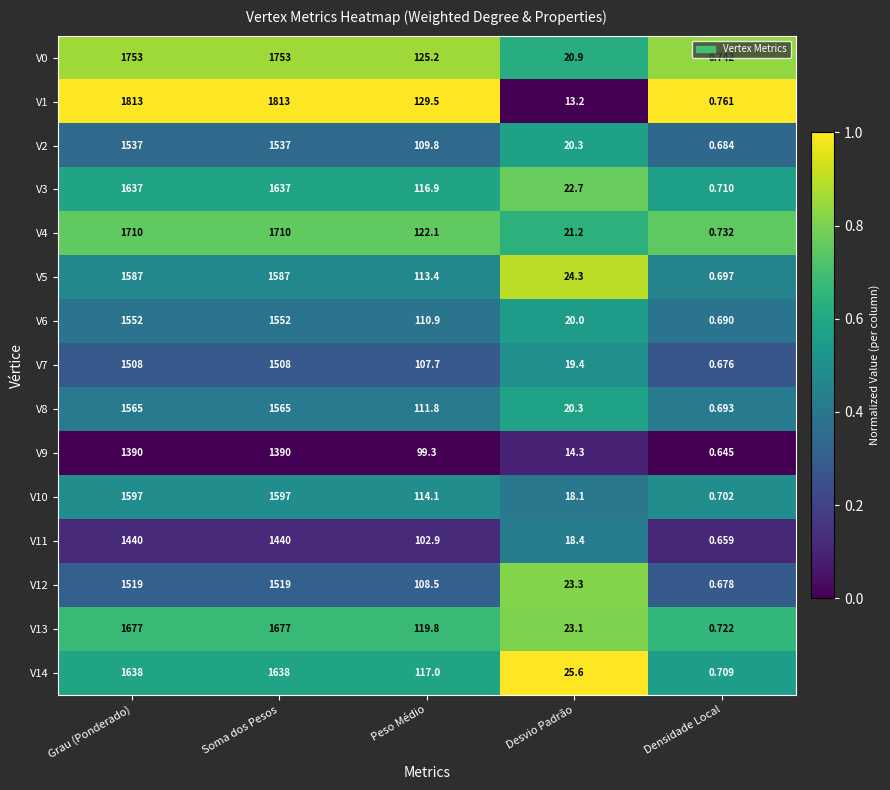

At which label does V14 reach its minimum?

Densidade Local